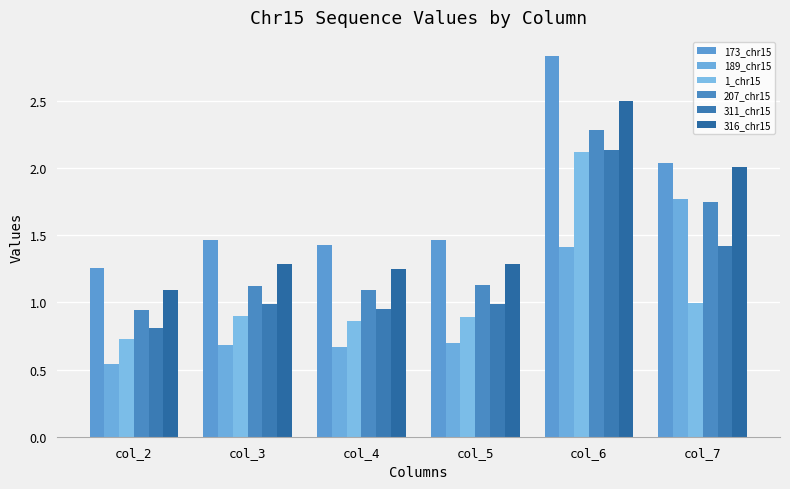

Which series changed the most between col_4 and col_5?

173_chr15